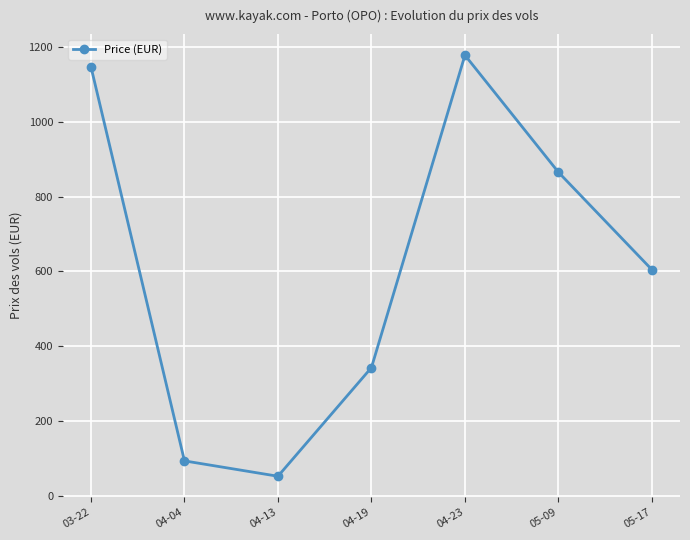

Between 05-09 and 04-04, which is larger?

05-09